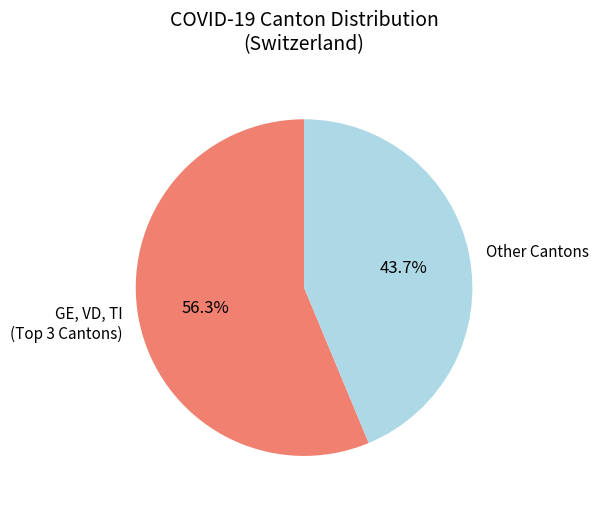

Is there any slice that represents more than half of the pie?

Yes